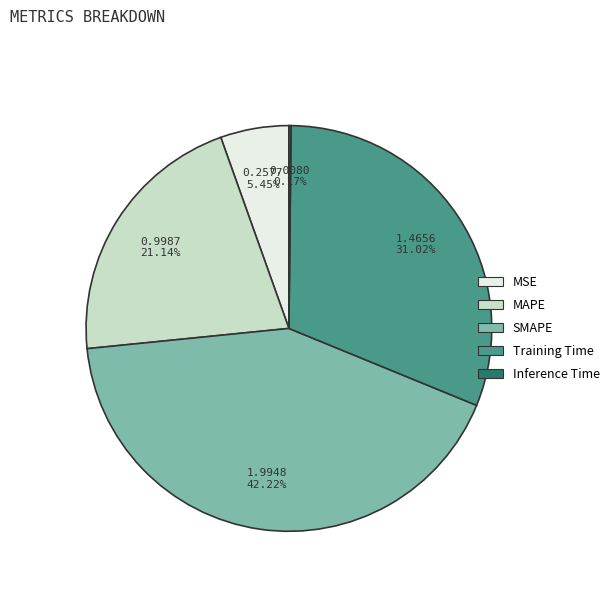

Which slice is the largest?

SMAPE